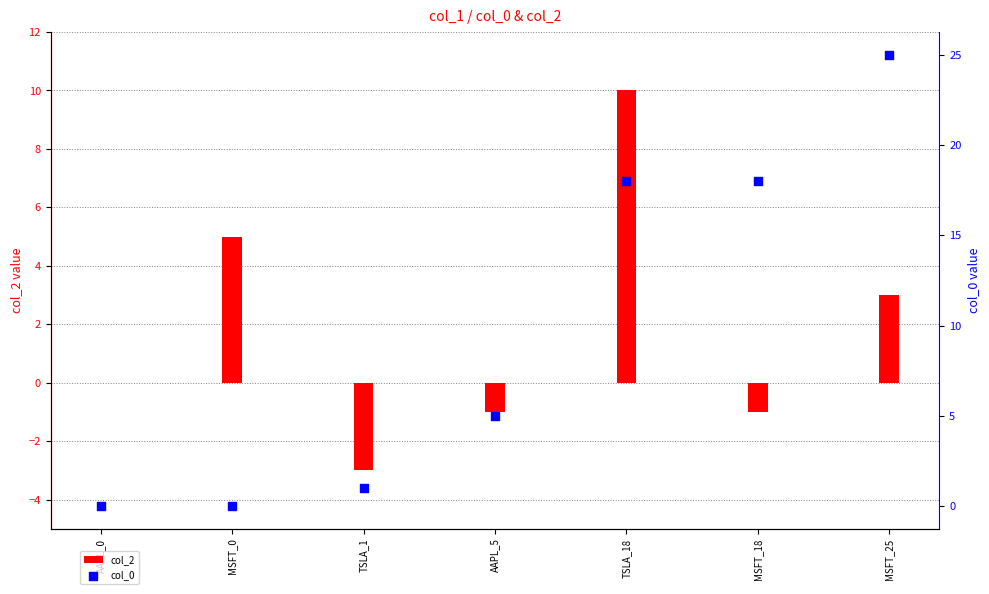

At how many categories does at least one series exceed 6?

3